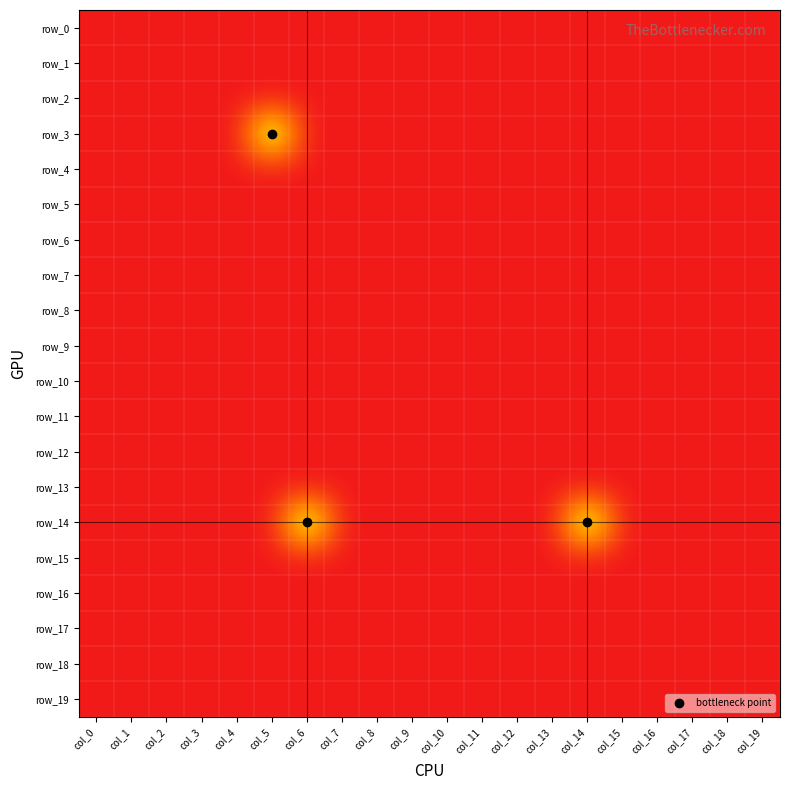

Reading right to left, what are all the values shown in this chart?

row_0: 0	0	0	0	0	0	0	0	0	0	0	0	0	0	0	0	0	0	0	0
row_1: 0	0	0	0	0	0	0	0	0	0	0	0	0	0	0	0	0	0	0	0
row_2: 0	0	0	0	0	0	0	0	0	0	0	0	0	0	0	0	0	0	0	0
row_3: 0	0	0	0	0	0	0	0	0	0	0	0	0	0	1	0	0	0	0	0
row_4: 0	0	0	0	0	0	0	0	0	0	0	0	0	0	0	0	0	0	0	0
row_5: 0	0	0	0	0	0	0	0	0	0	0	0	0	0	0	0	0	0	0	0
row_6: 0	0	0	0	0	0	0	0	0	0	0	0	0	0	0	0	0	0	0	0
row_7: 0	0	0	0	0	0	0	0	0	0	0	0	0	0	0	0	0	0	0	0
row_8: 0	0	0	0	0	0	0	0	0	0	0	0	0	0	0	0	0	0	0	0
row_9: 0	0	0	0	0	0	0	0	0	0	0	0	0	0	0	0	0	0	0	0
row_10: 0	0	0	0	0	0	0	0	0	0	0	0	0	0	0	0	0	0	0	0
row_11: 0	0	0	0	0	0	0	0	0	0	0	0	0	0	0	0	0	0	0	0
row_12: 0	0	0	0	0	0	0	0	0	0	0	0	0	0	0	0	0	0	0	0
row_13: 0	0	0	0	0	0	0	0	0	0	0	0	0	0	0	0	0	0	0	0
row_14: 0	0	0	0	0	1	0	0	0	0	0	0	0	1	0	0	0	0	0	0
row_15: 0	0	0	0	0	0	0	0	0	0	0	0	0	0	0	0	0	0	0	0
row_16: 0	0	0	0	0	0	0	0	0	0	0	0	0	0	0	0	0	0	0	0
row_17: 0	0	0	0	0	0	0	0	0	0	0	0	0	0	0	0	0	0	0	0
row_18: 0	0	0	0	0	0	0	0	0	0	0	0	0	0	0	0	0	0	0	0
row_19: 0	0	0	0	0	0	0	0	0	0	0	0	0	0	0	0	0	0	0	0